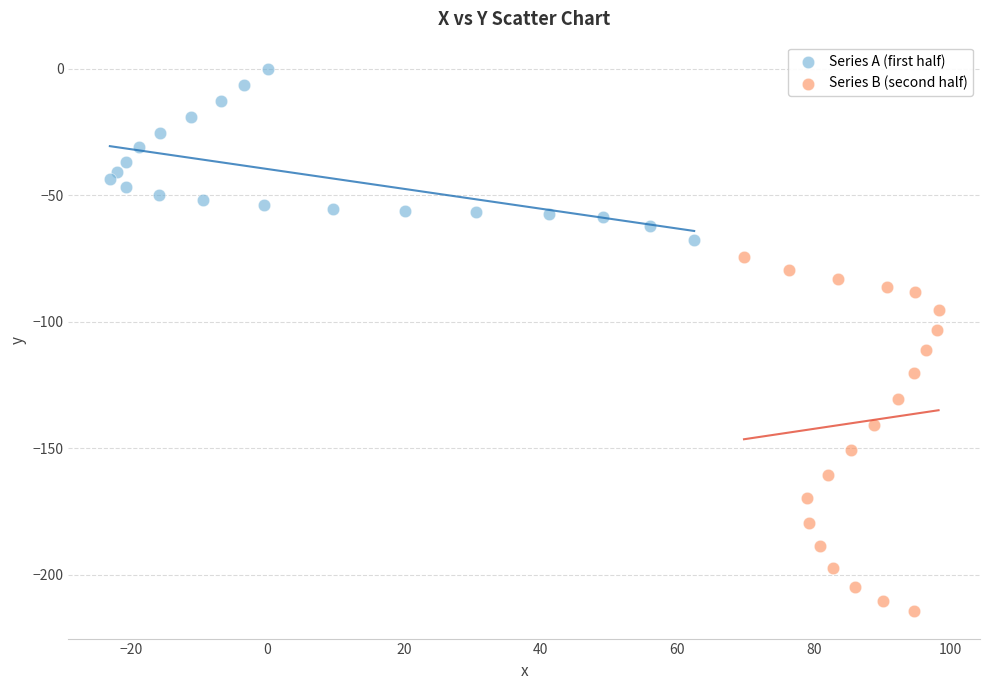

Which series contains the lowest Y value?

Series B (second half)